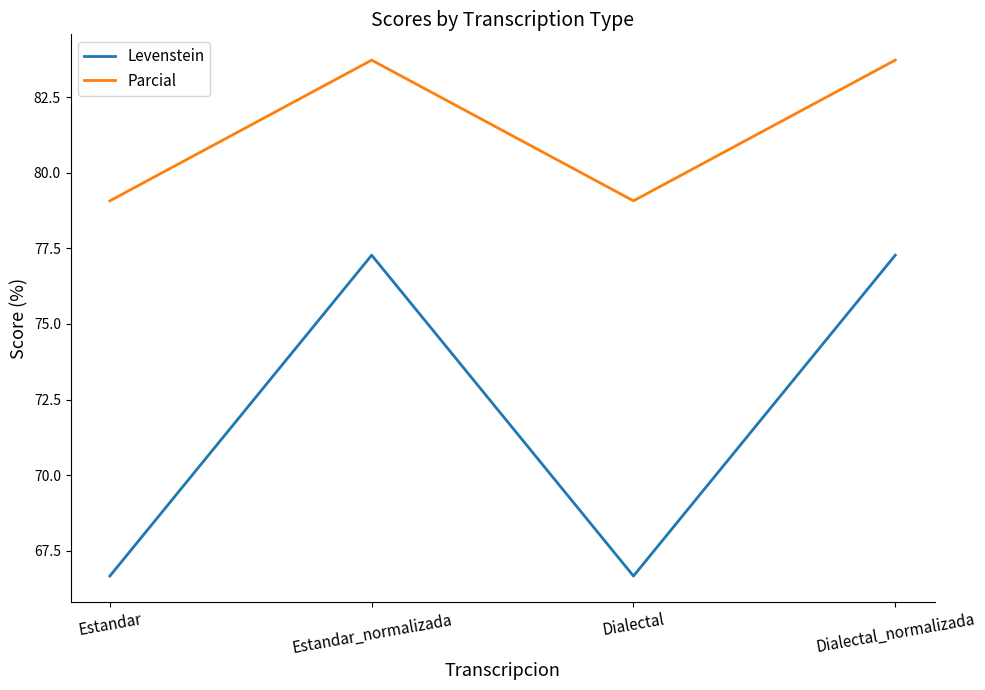

Does the chart have visible grid lines?

No